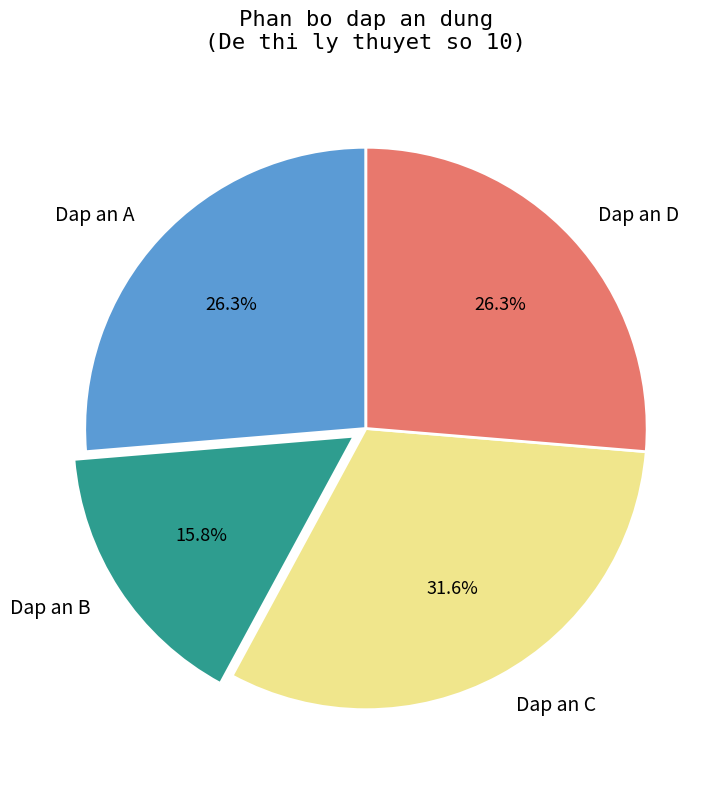

Do Dap an B and Dap an D together represent more than half of the pie?

No